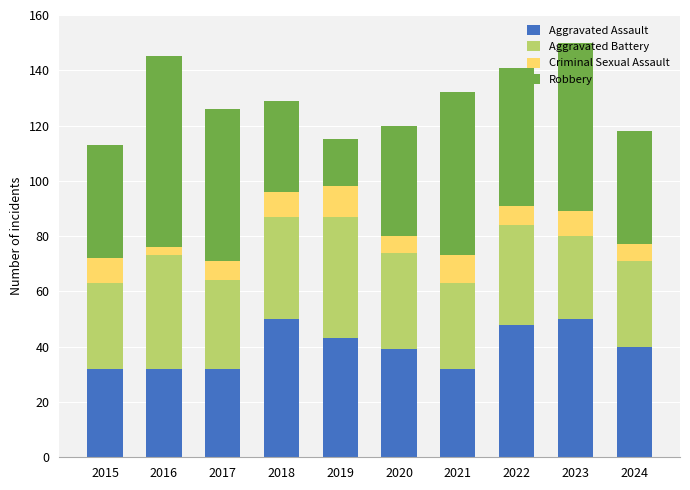

The value of Aggravated Assault at 2019 is 68. True or false?

False